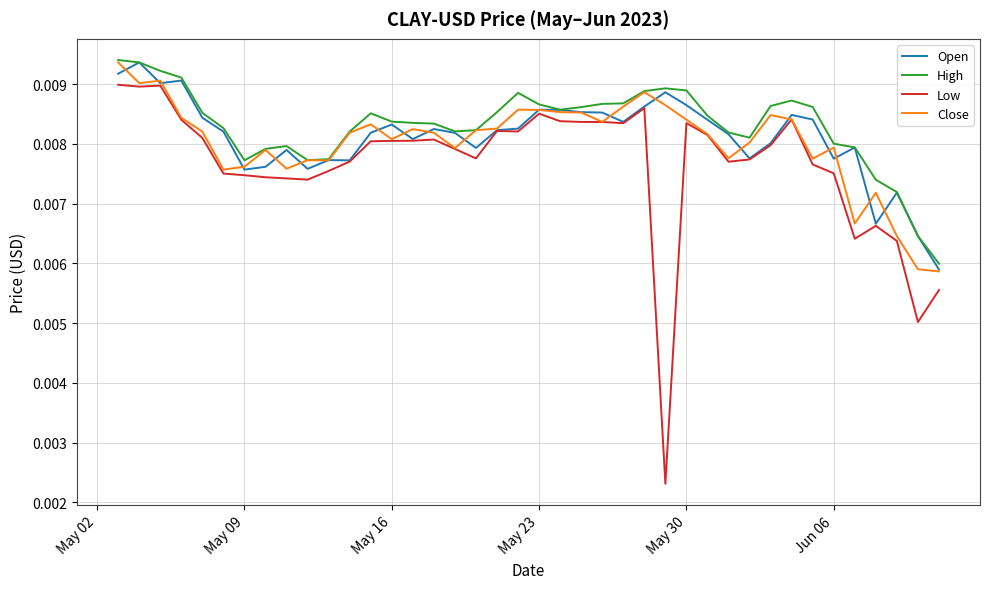

What are all the series names shown in the legend?

Open, High, Low, Close